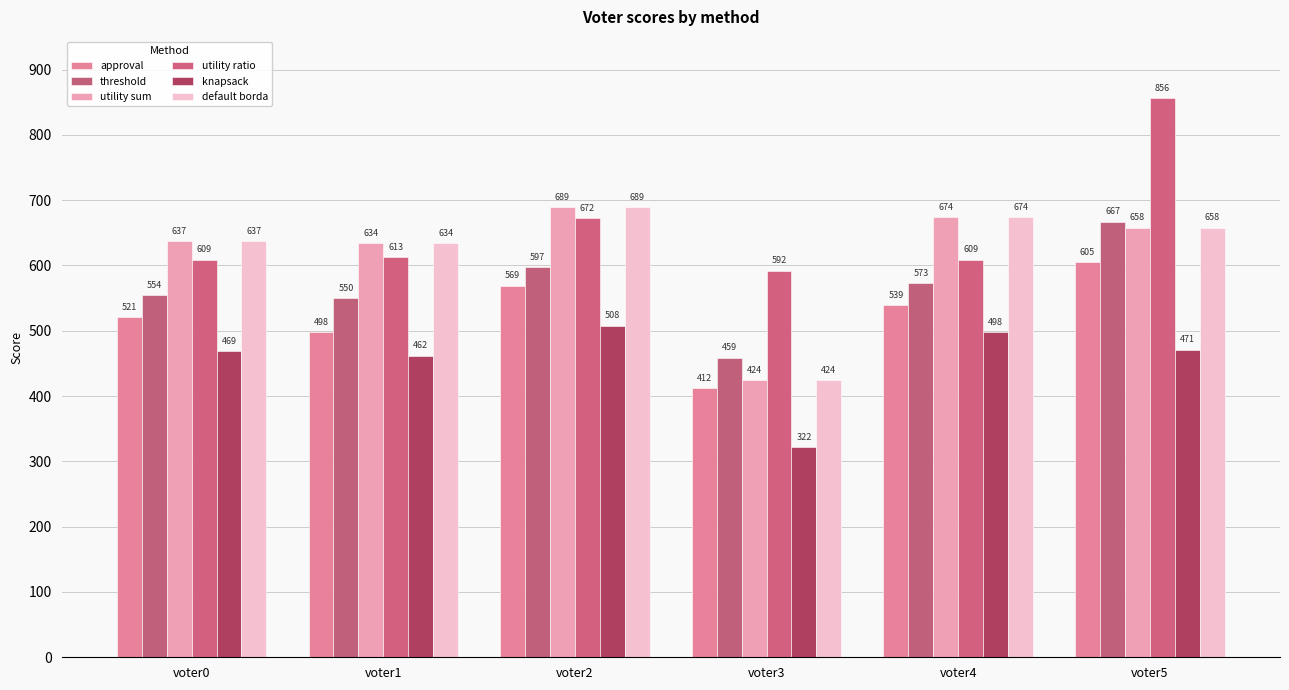

Reading left to right, list all the values displayed in this chart.

approval: voter0=521	voter1=498	voter2=569	voter3=412	voter4=539	voter5=605
threshold: voter0=554	voter1=550	voter2=597	voter3=459	voter4=573	voter5=667
utility sum: voter0=637	voter1=634	voter2=689	voter3=424	voter4=674	voter5=658
utility ratio: voter0=609	voter1=613	voter2=672	voter3=592	voter4=609	voter5=856
knapsack: voter0=469	voter1=462	voter2=508	voter3=322	voter4=498	voter5=471
default borda: voter0=637	voter1=634	voter2=689	voter3=424	voter4=674	voter5=658